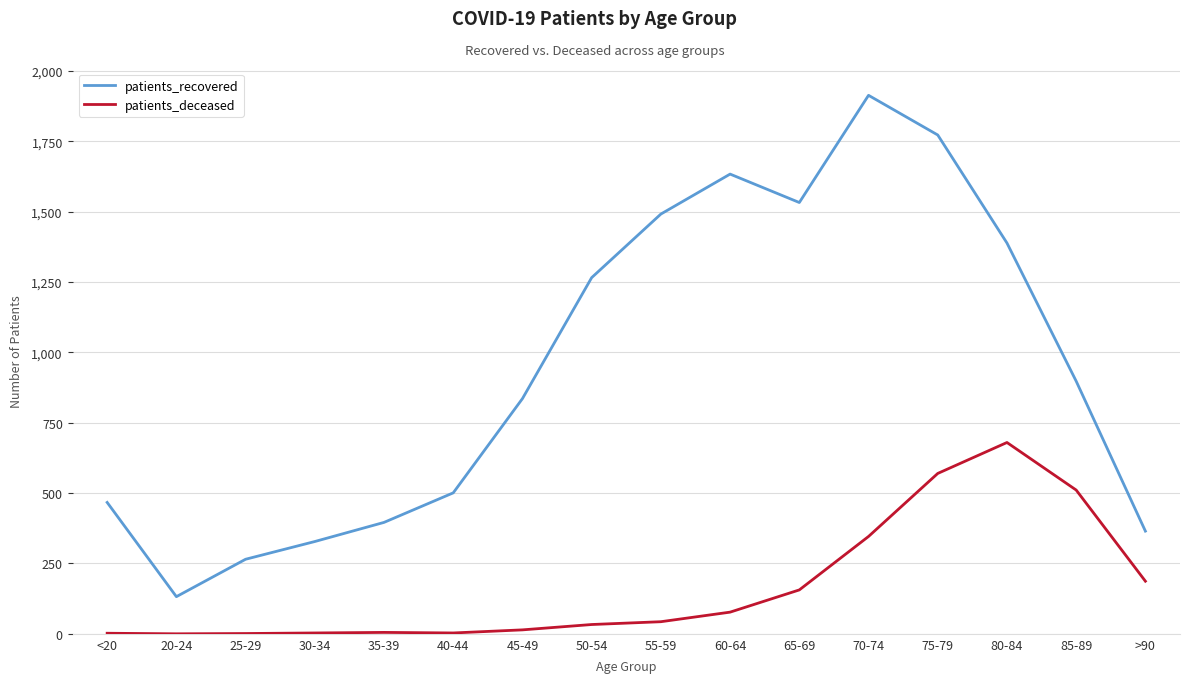

True or false: patients_recovered has a value of 165 at <20.

False